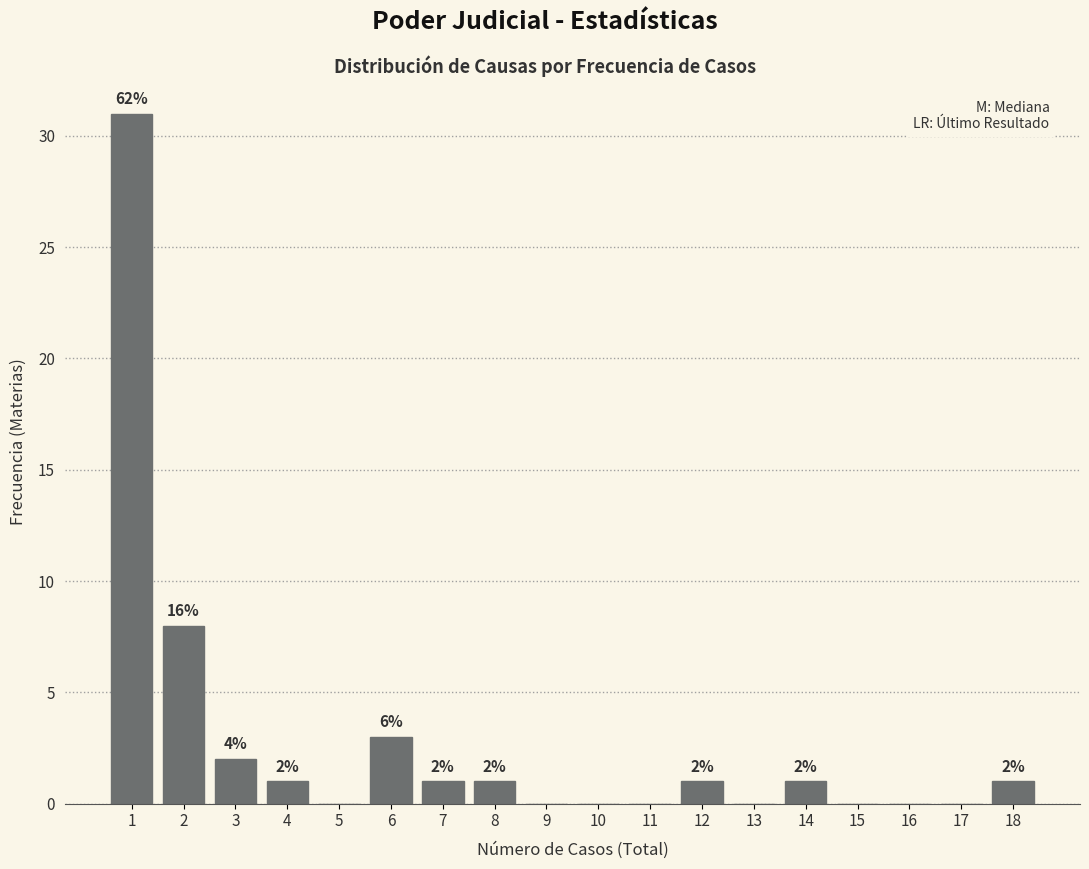

Reading right to left, what are all the values shown in this chart?

18=1	17=0	16=0	15=0	14=1	13=0	12=1	11=0	10=0	9=0	8=1	7=1	6=3	5=0	4=1	3=2	2=8	1=31